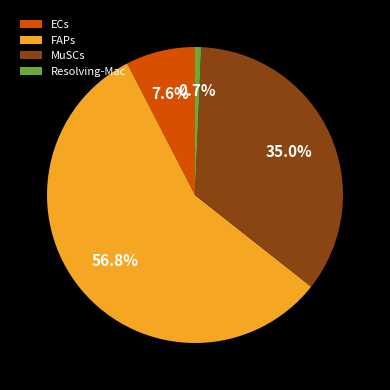

What percentage is the MuSCs slice, to the nearest percent?

35%